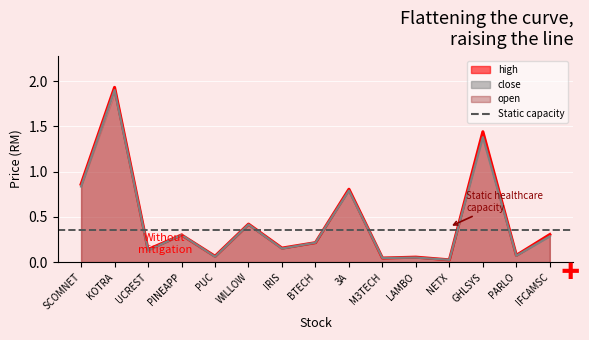

List the labels in order of open value, largest first.

KOTRA, GHLSYS, SCOMNET, 3A, WILLOW, IFCAMSC, PINEAPP, BTECH, IRIS, UCREST, PARLO, PUC, LAMBO, M3TECH, NETX